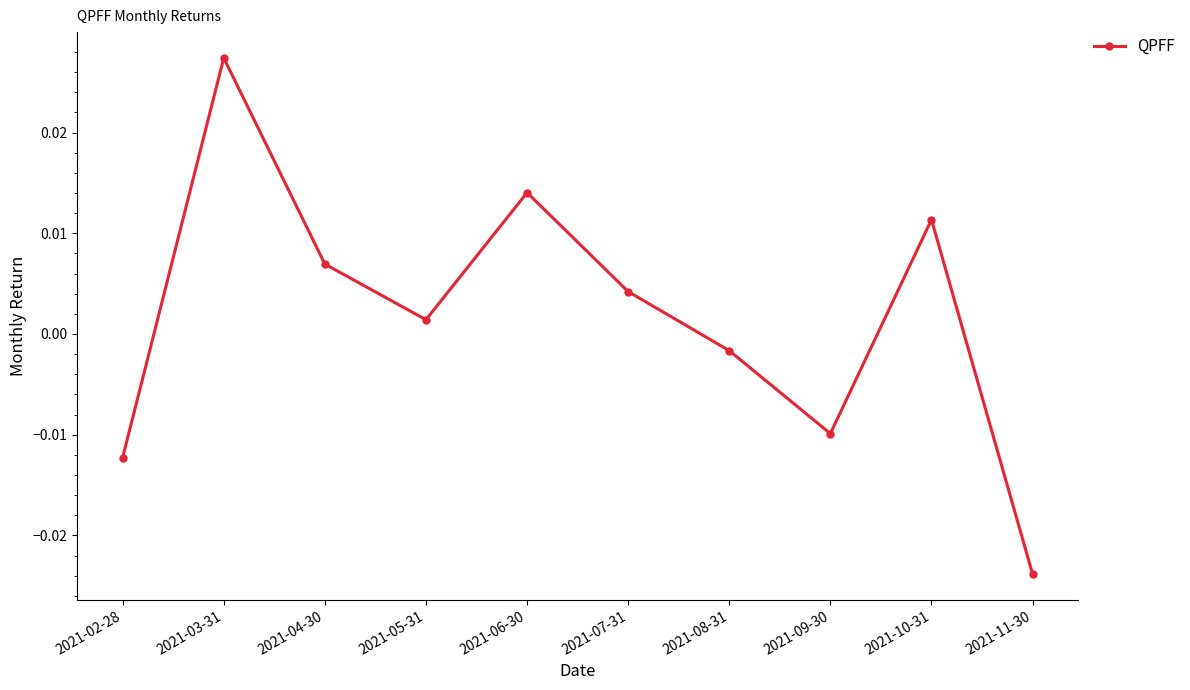

Which label corresponds to the largest value in the chart?

2021-03-31